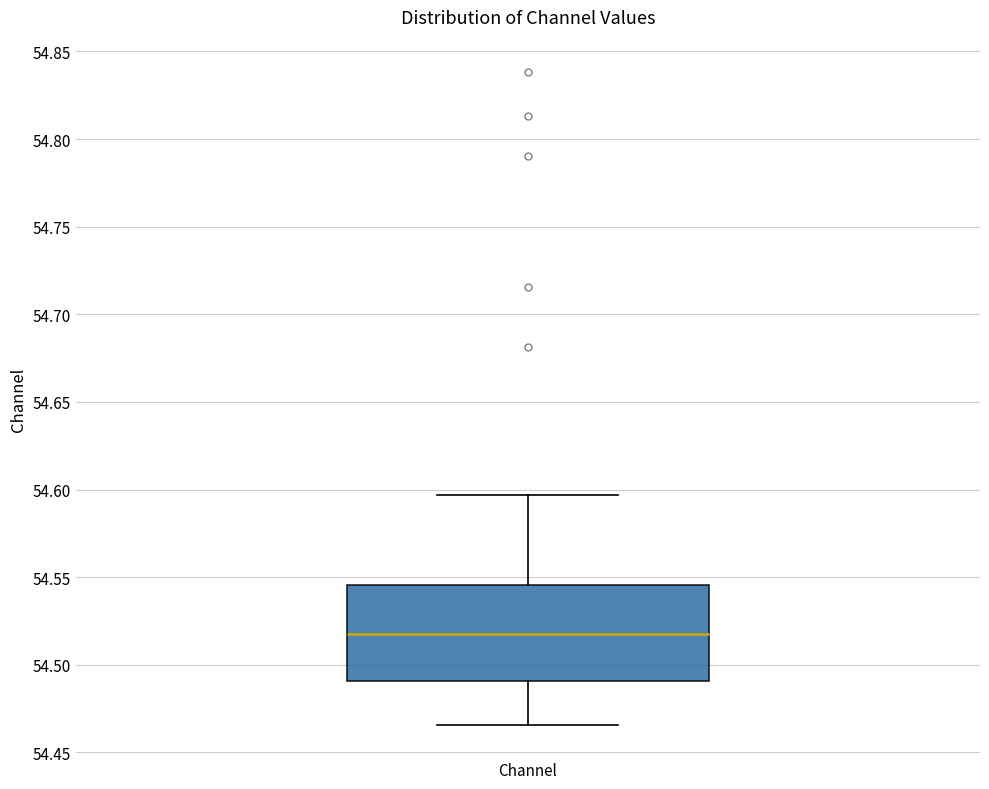

Transcribe this box plot: give where the median line is, the range the box spans, and where the two whiskers end, as read against the y-axis. The values are not printed on the chart, so give them approximately, as read against the axis.

median 54.515, box 54.490 to 54.545, whiskers 54.465 to 54.595